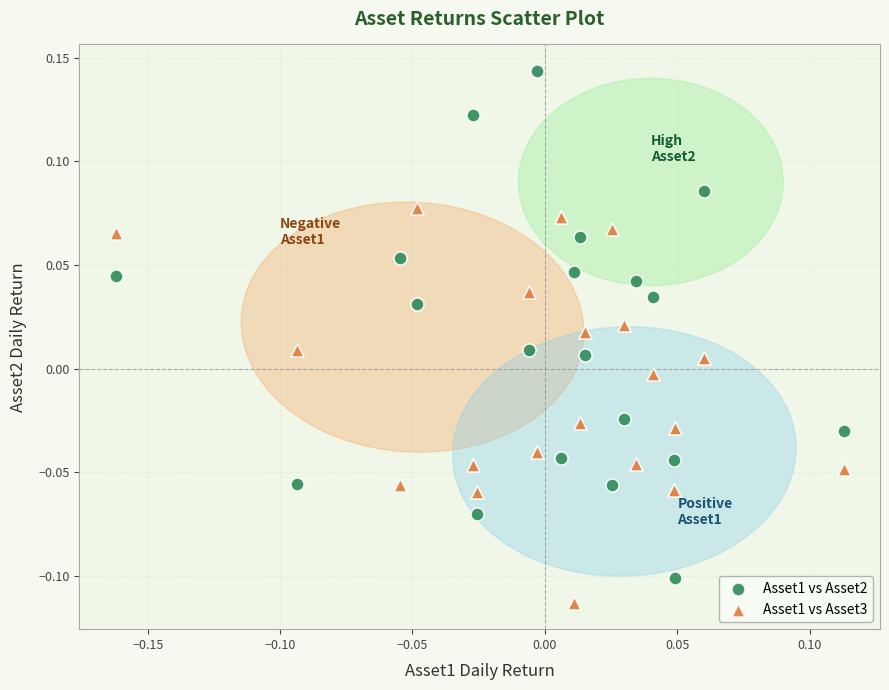

Across all data points, what is the range of X values (max minus min)?

0.3